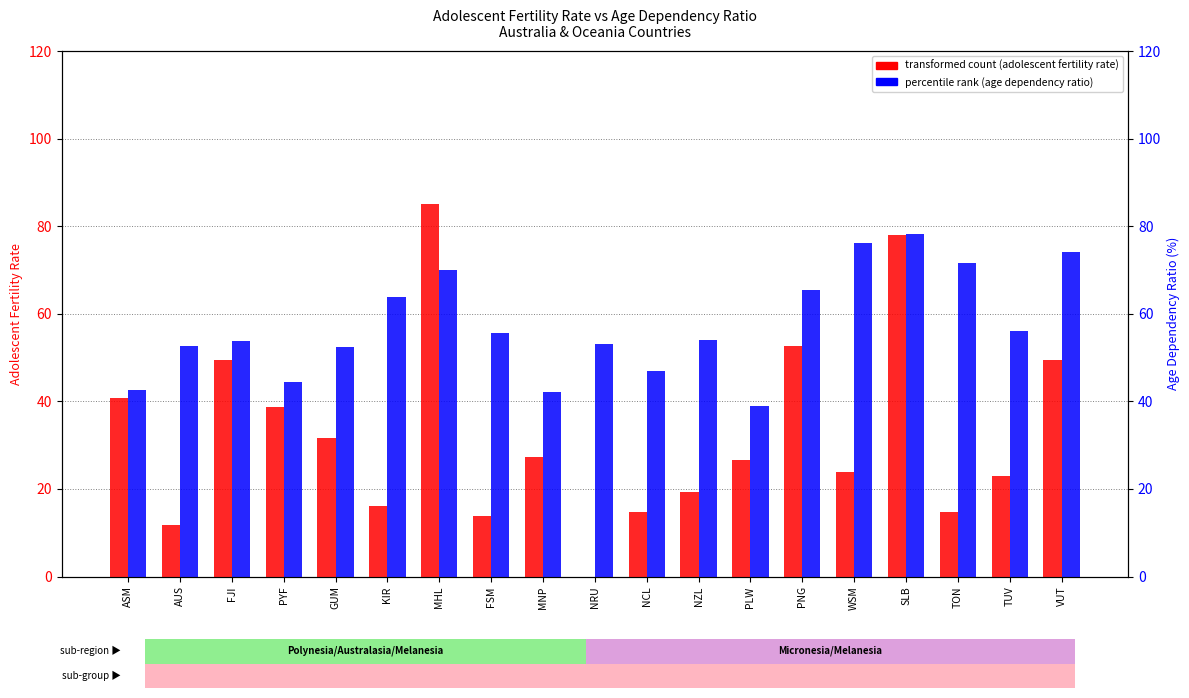

The Adolescent fertility rate
(births per 1,000 women 15-19) series shows 26.5 at PLW. True or false?

True